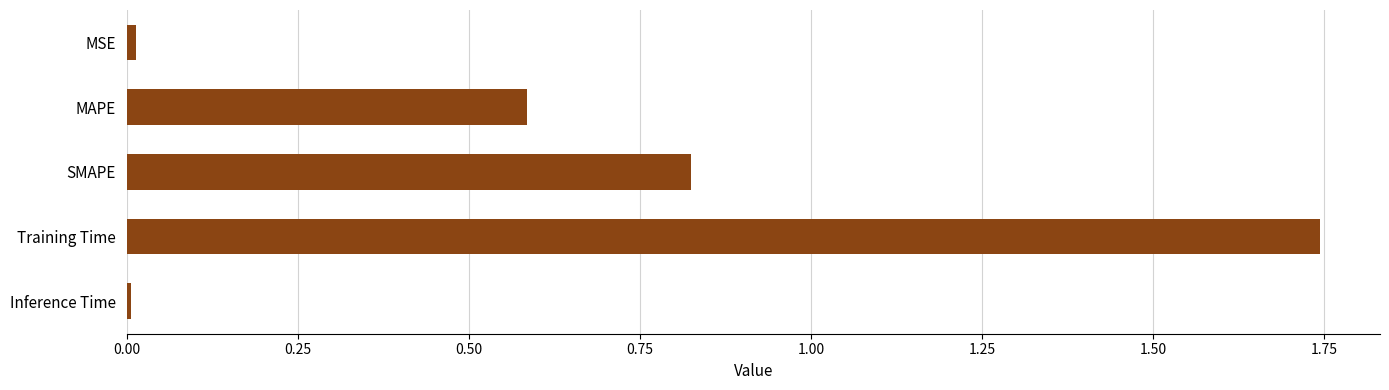

What is the average value?

0.6